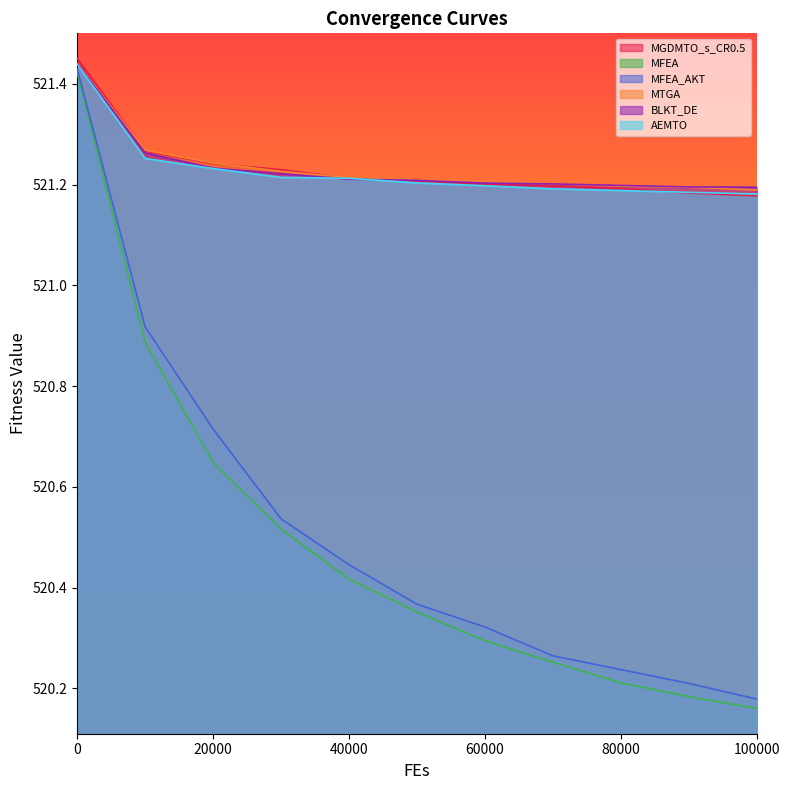

Does the chart have visible grid lines?

No